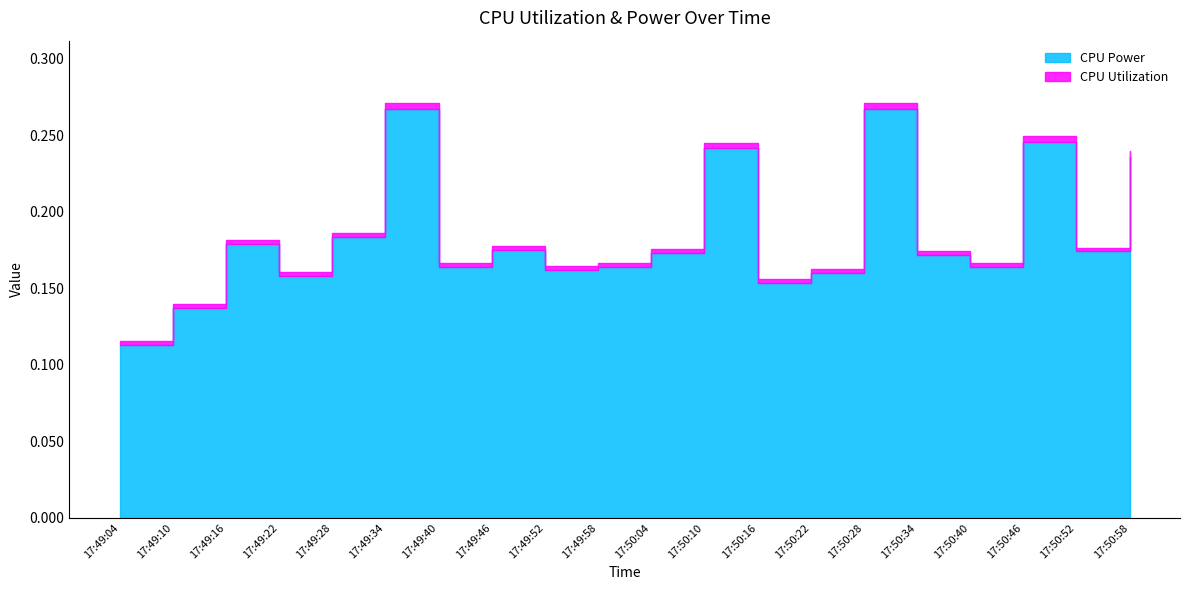

What is the approximate value at 17:49:10?

0.1